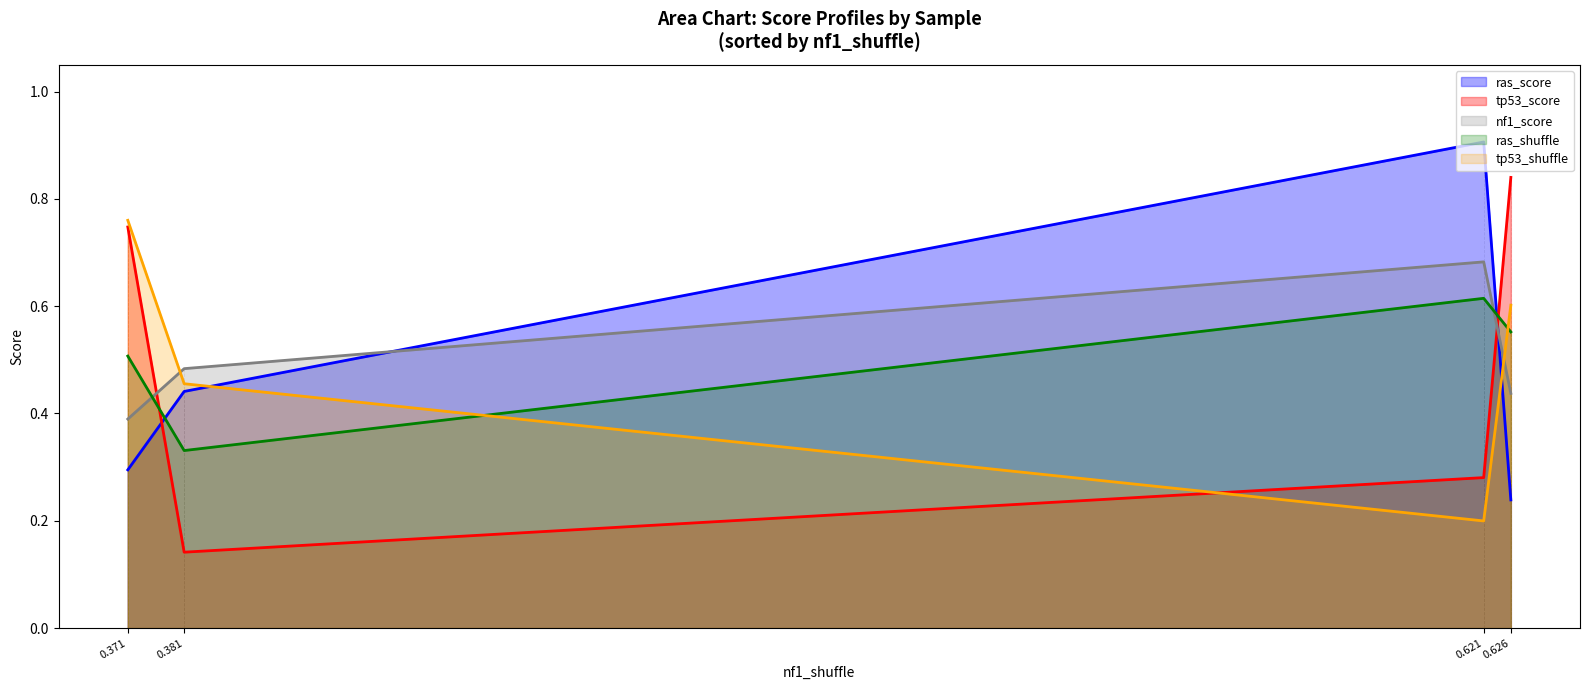

What is the difference between the maximum and second lowest values in the tp53_score series?

0.6